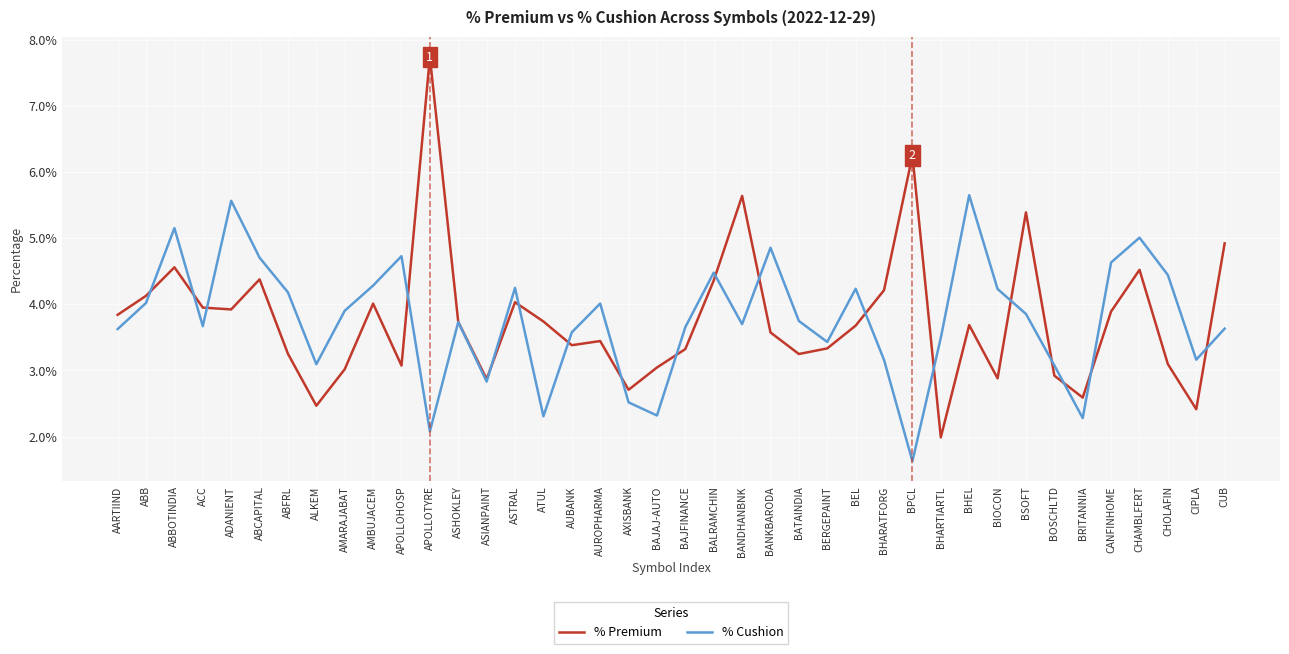

In % Cushion, how many points are lower than both neighbors (excluding endpoints)?

11